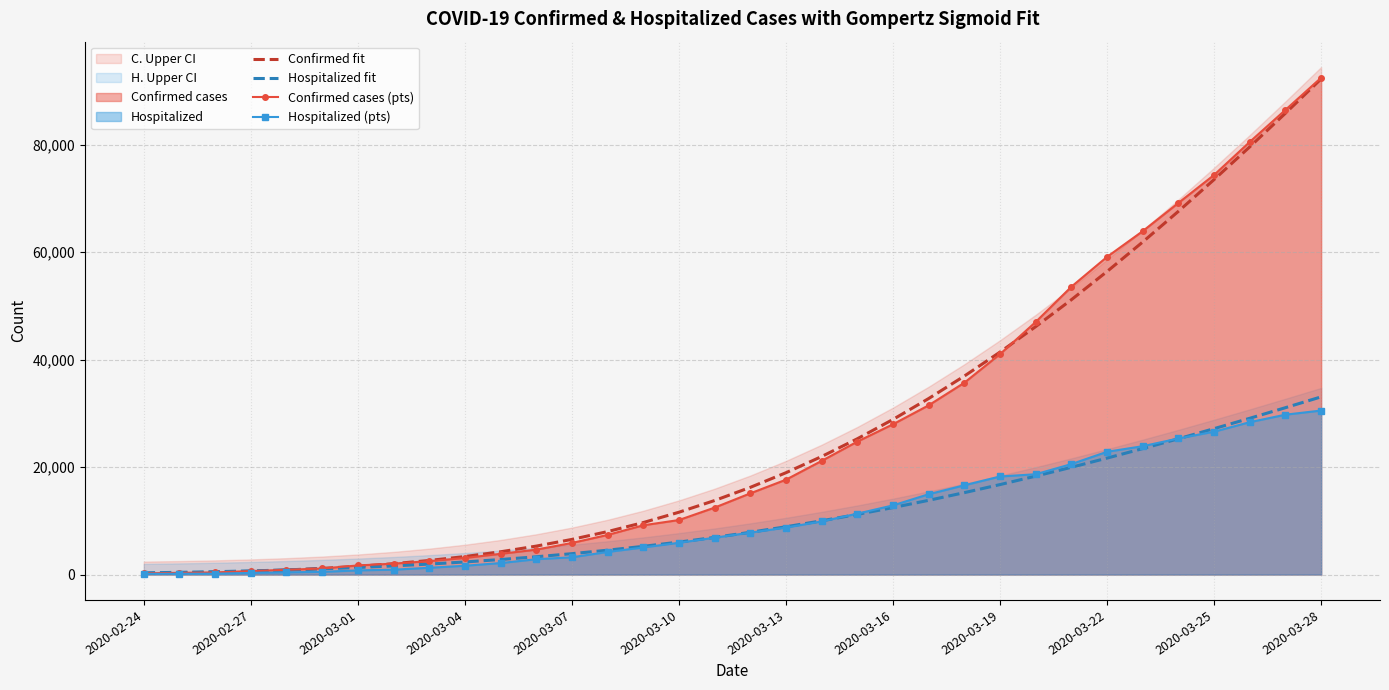

What is the greatest value displayed?

92472.0